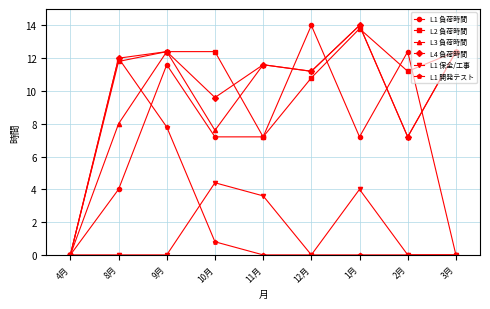

What position from the right is 9月?

7